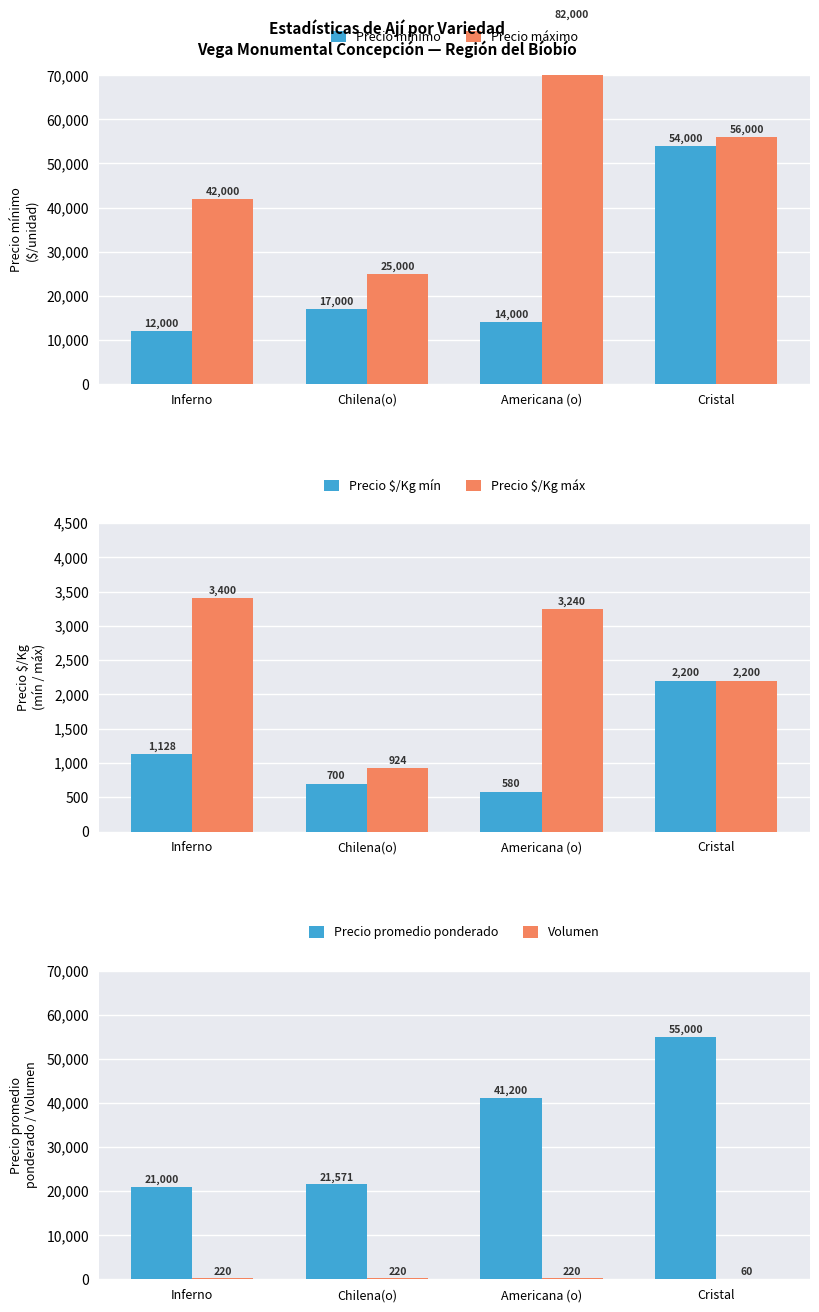

What are all the series names shown in the legend?

Precio mínimo, Precio máximo, Precio $/Kg mín, Precio $/Kg máx, Precio promedio ponderado, Volumen